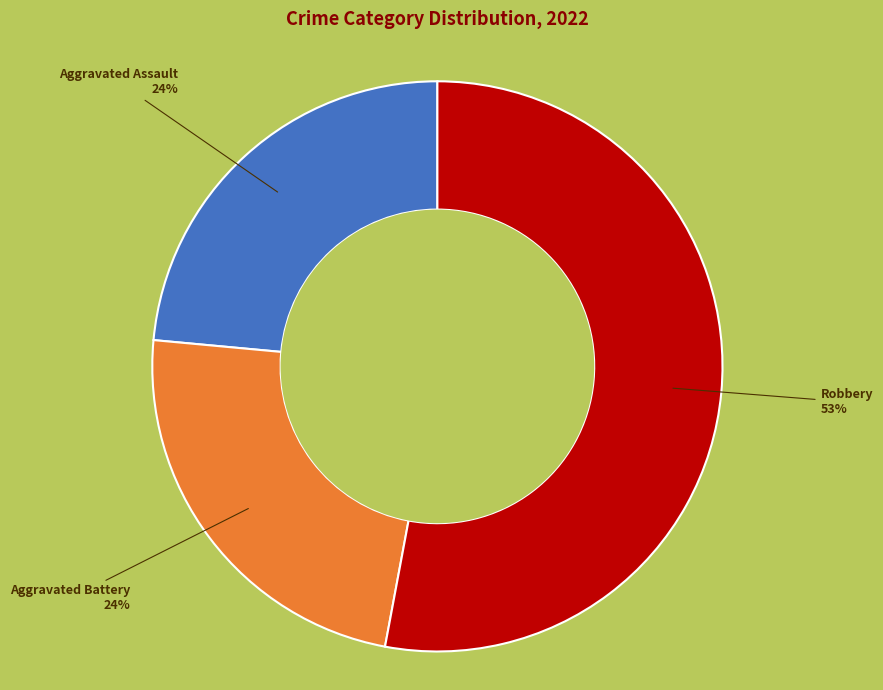

Does any single category account for the majority?

Yes